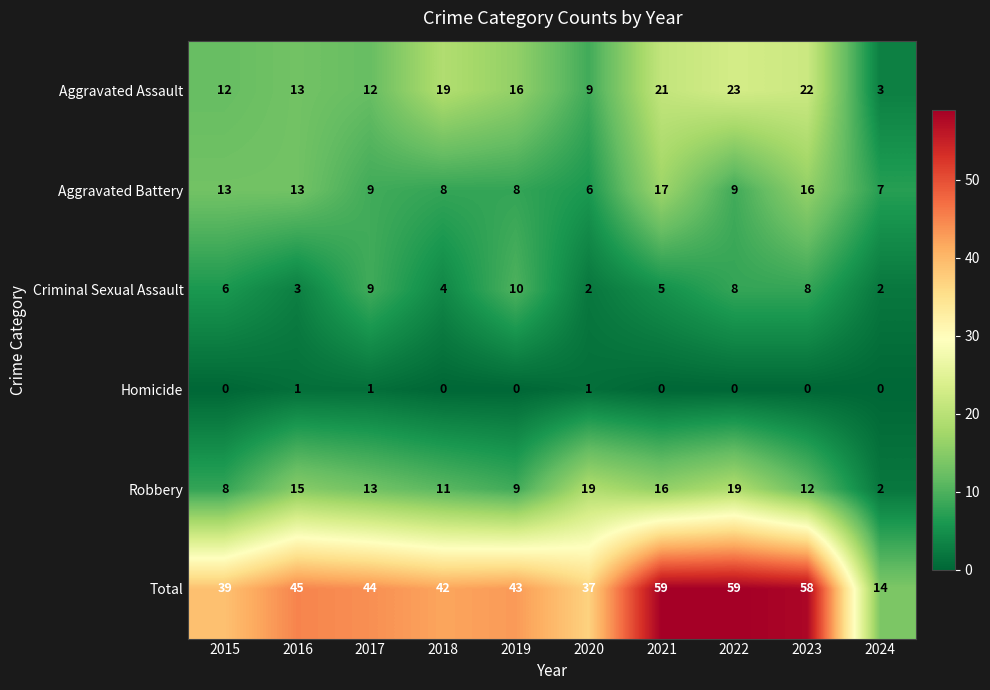

Which series has the largest total across all categories?

Total